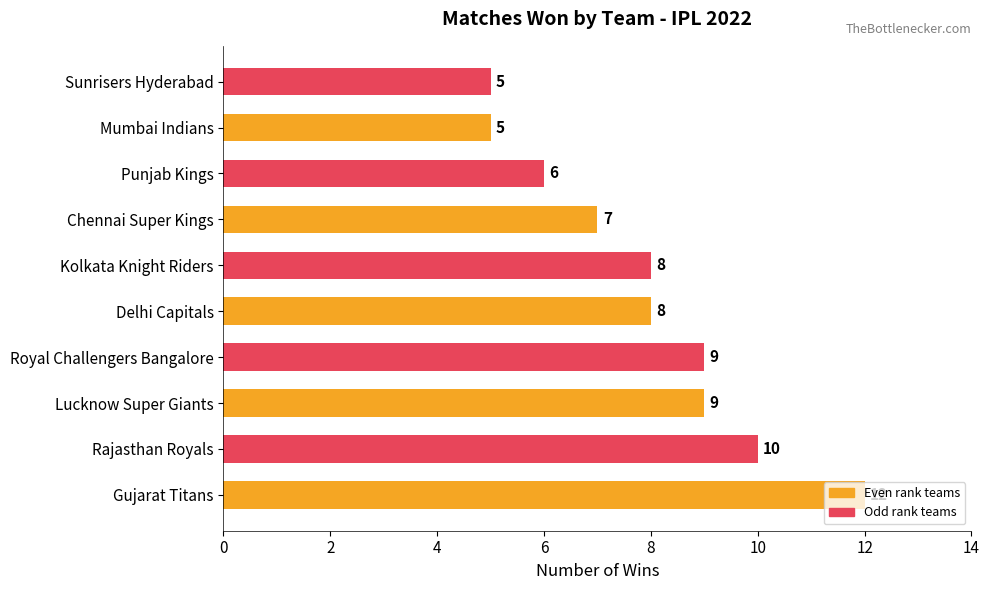

Which has a higher value, Sunrisers Hyderabad or Delhi Capitals?

Delhi Capitals